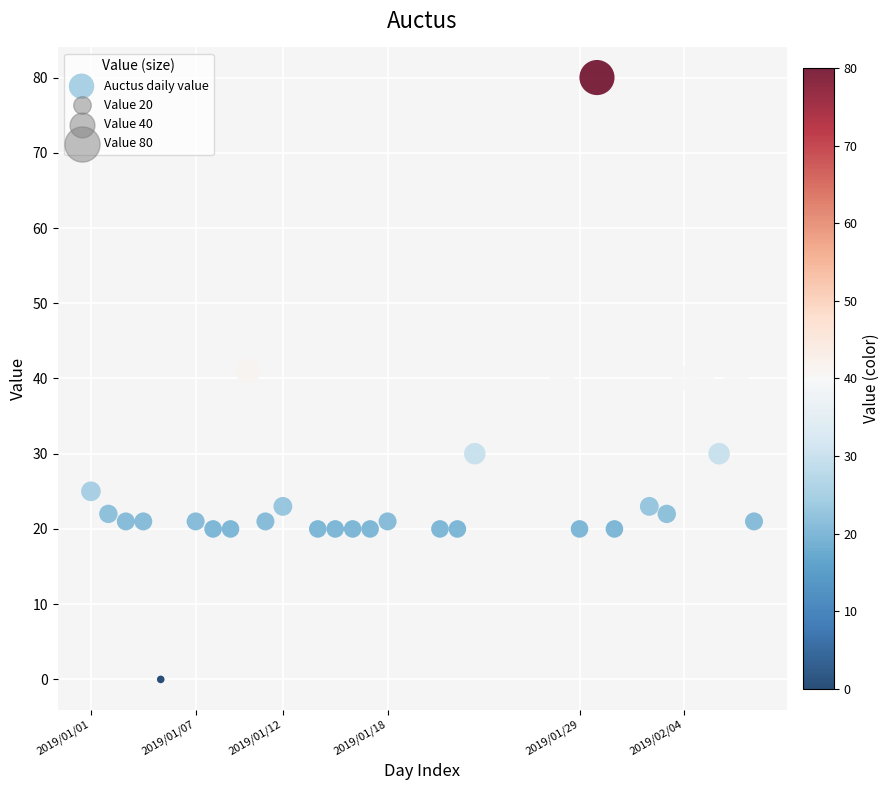

What is the range of X values (max minus min)?

38